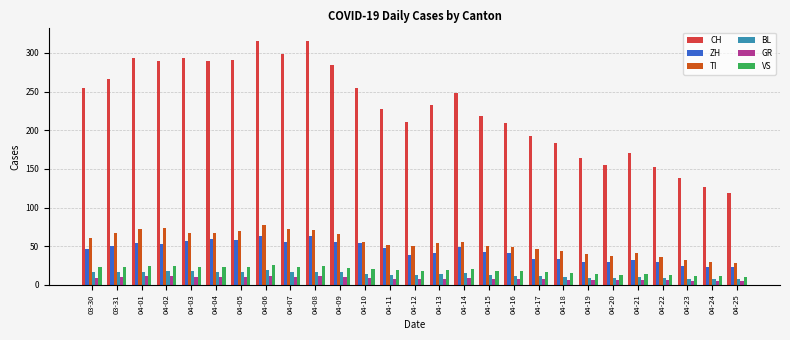

How many bars are there in total?

162